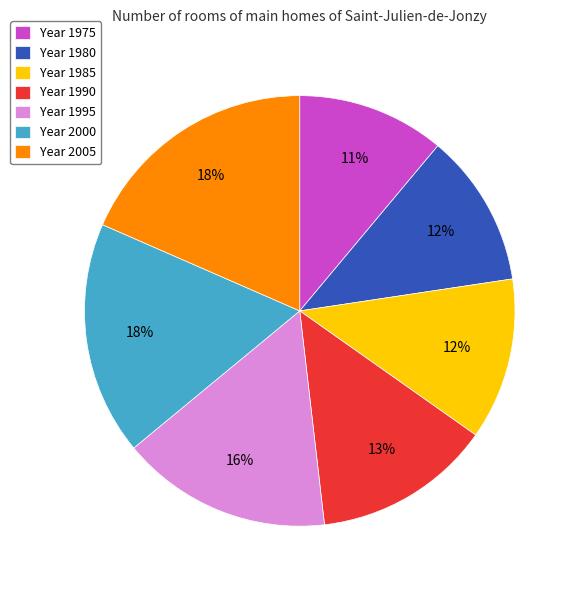

The Year 1995 slice represents 25% of the pie. True or false?

False